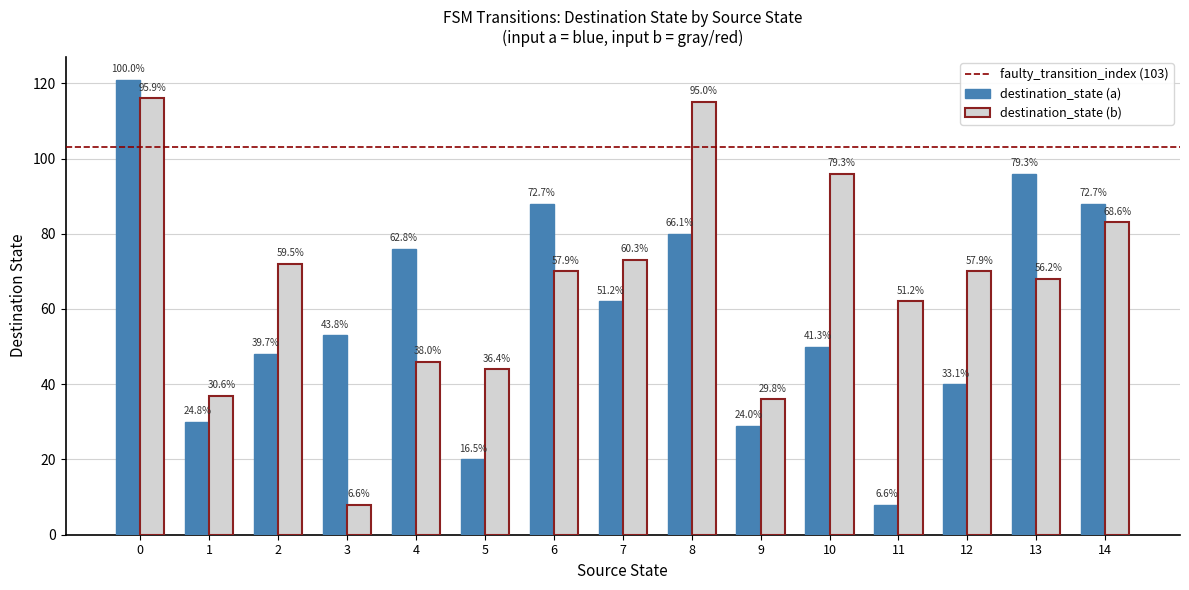

Which category has the lowest value across all series?

11